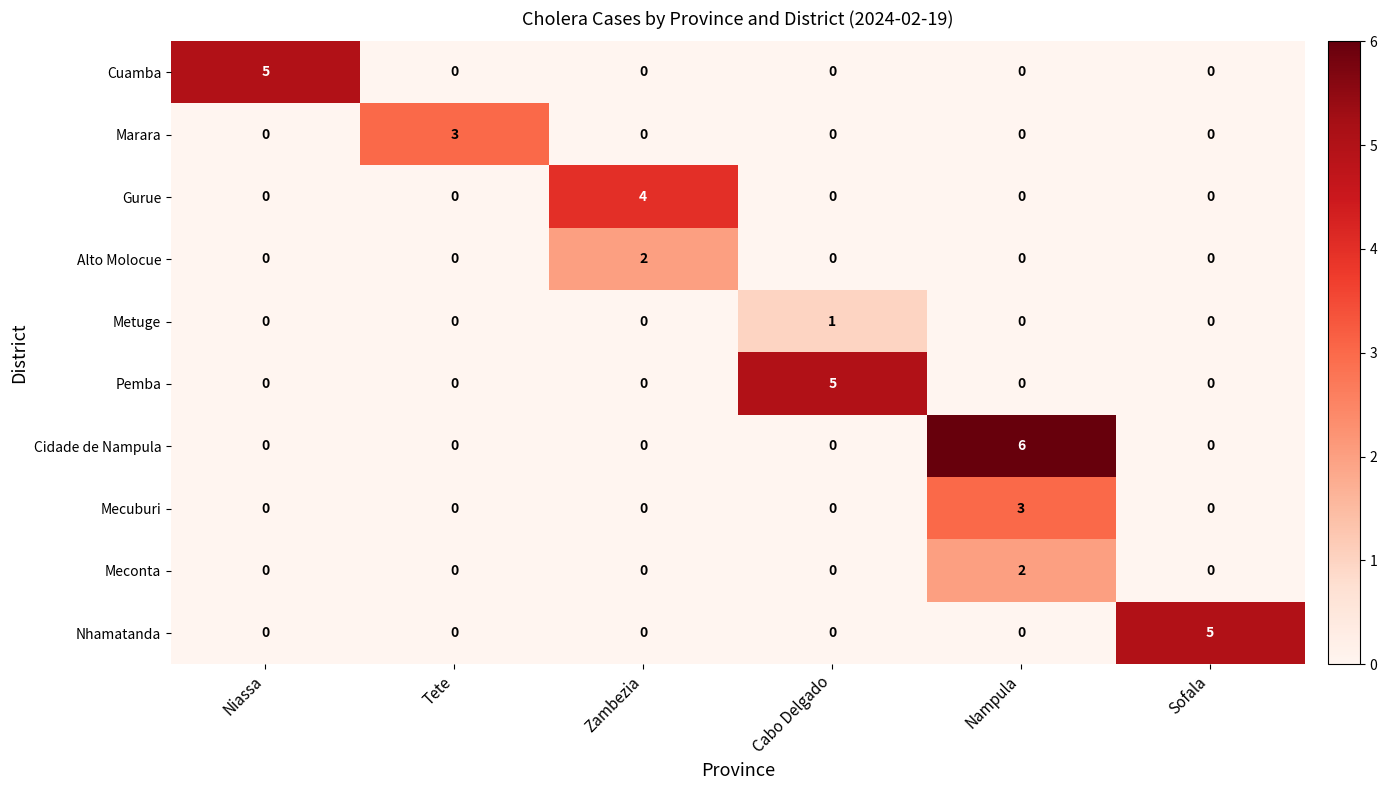

Which category has the highest value across all series?

Nampula